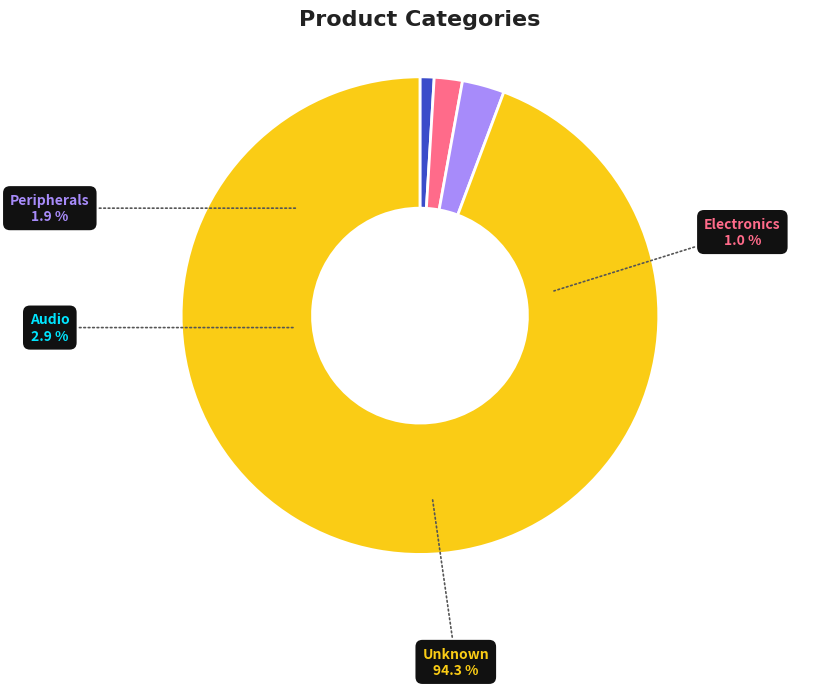

To the nearest percent, what portion does Electronics represent?

1%